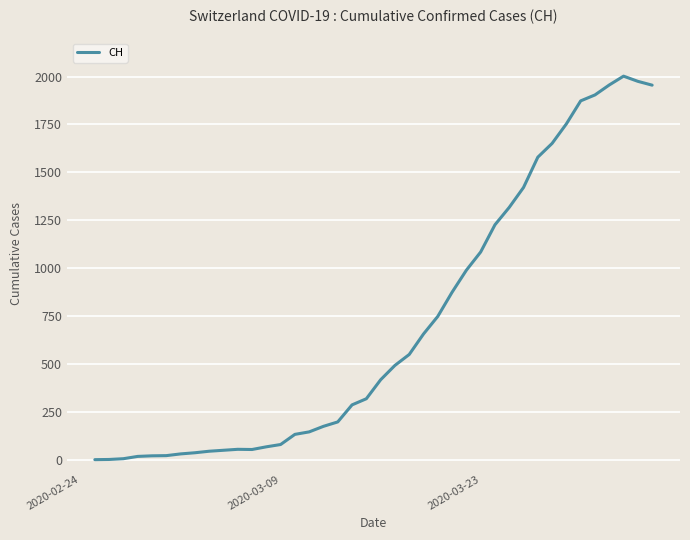

What is the average value?

704